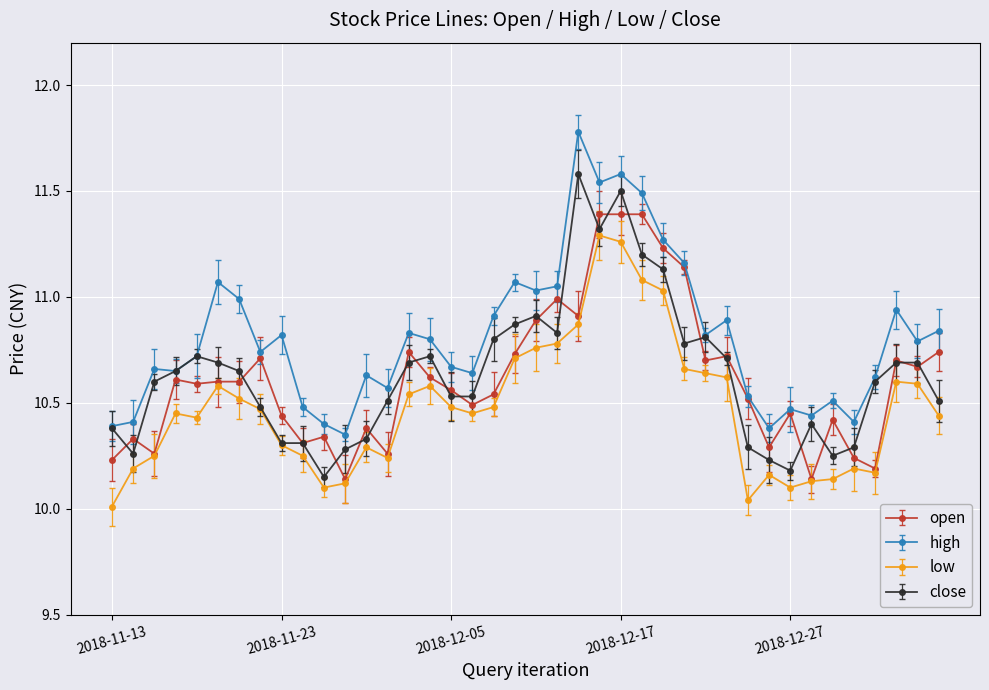

True or false: high has more than 2 points higher than both neighbors.

True